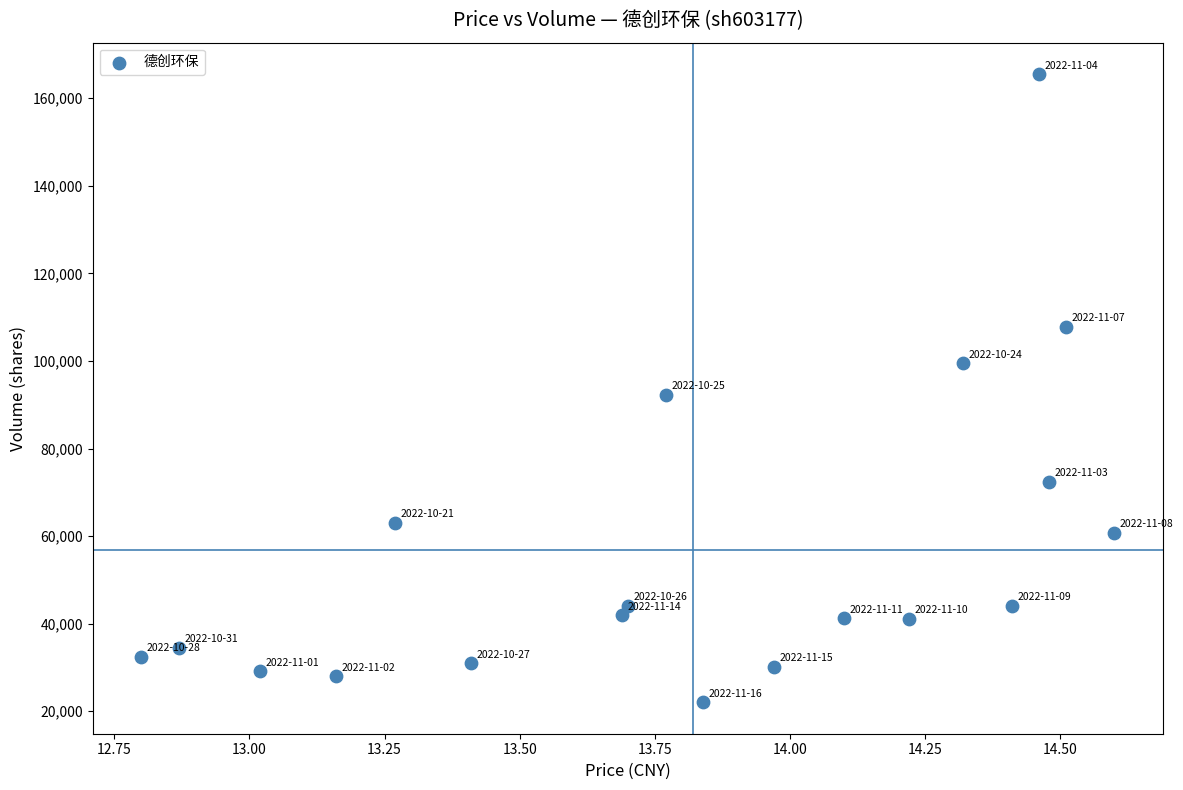

What is the range of Y values (max minus min)?

143504